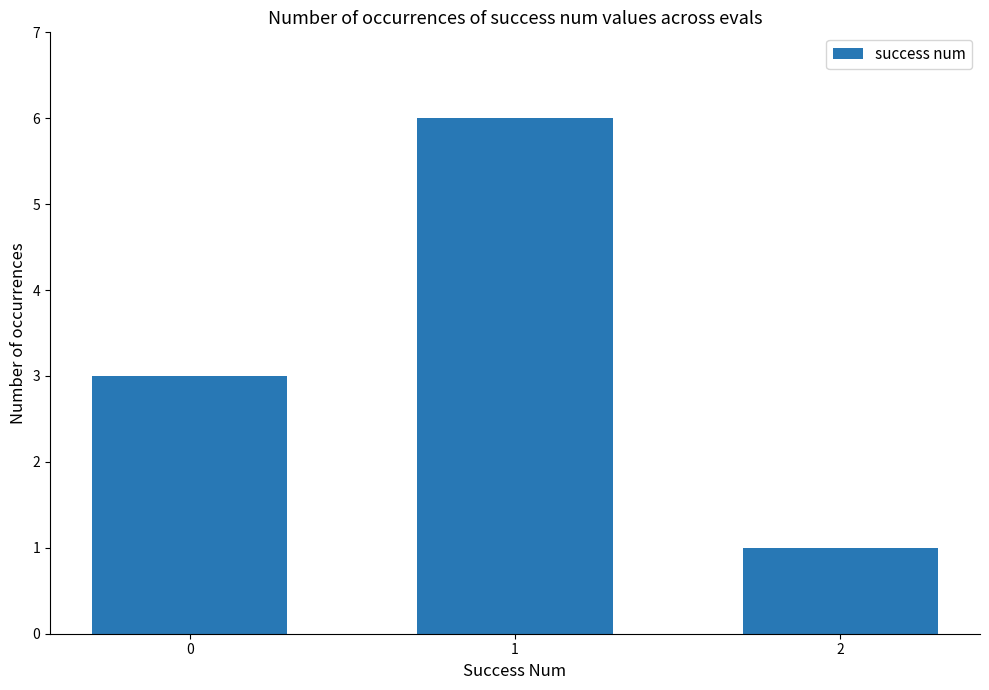

Does the chart contain stacked bars?

No